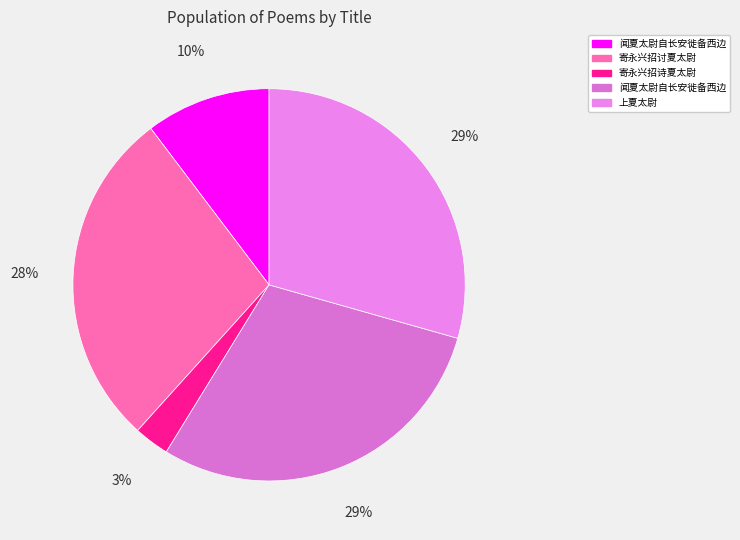

Does any single category account for the majority?

No